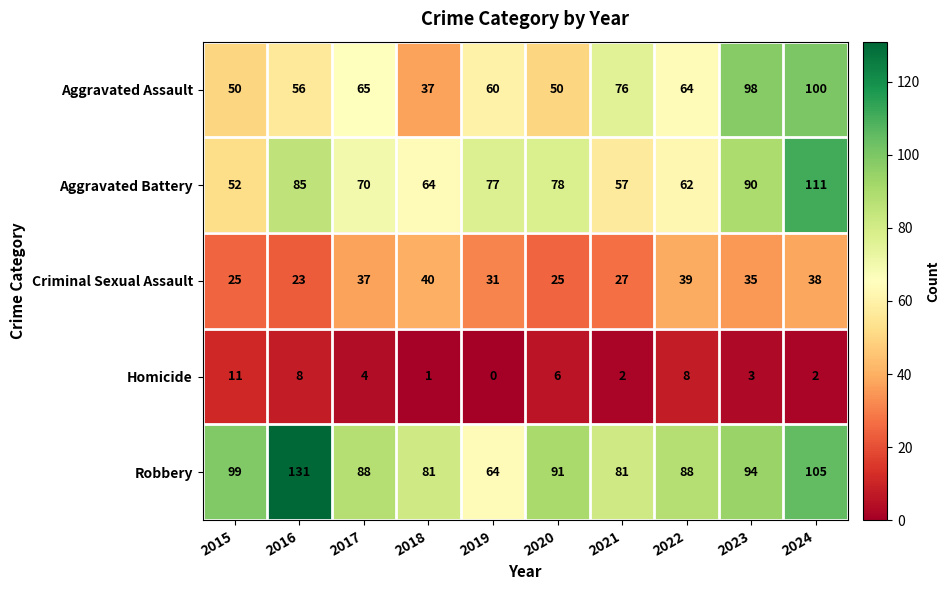

What is the total value across all series at 2015?

237